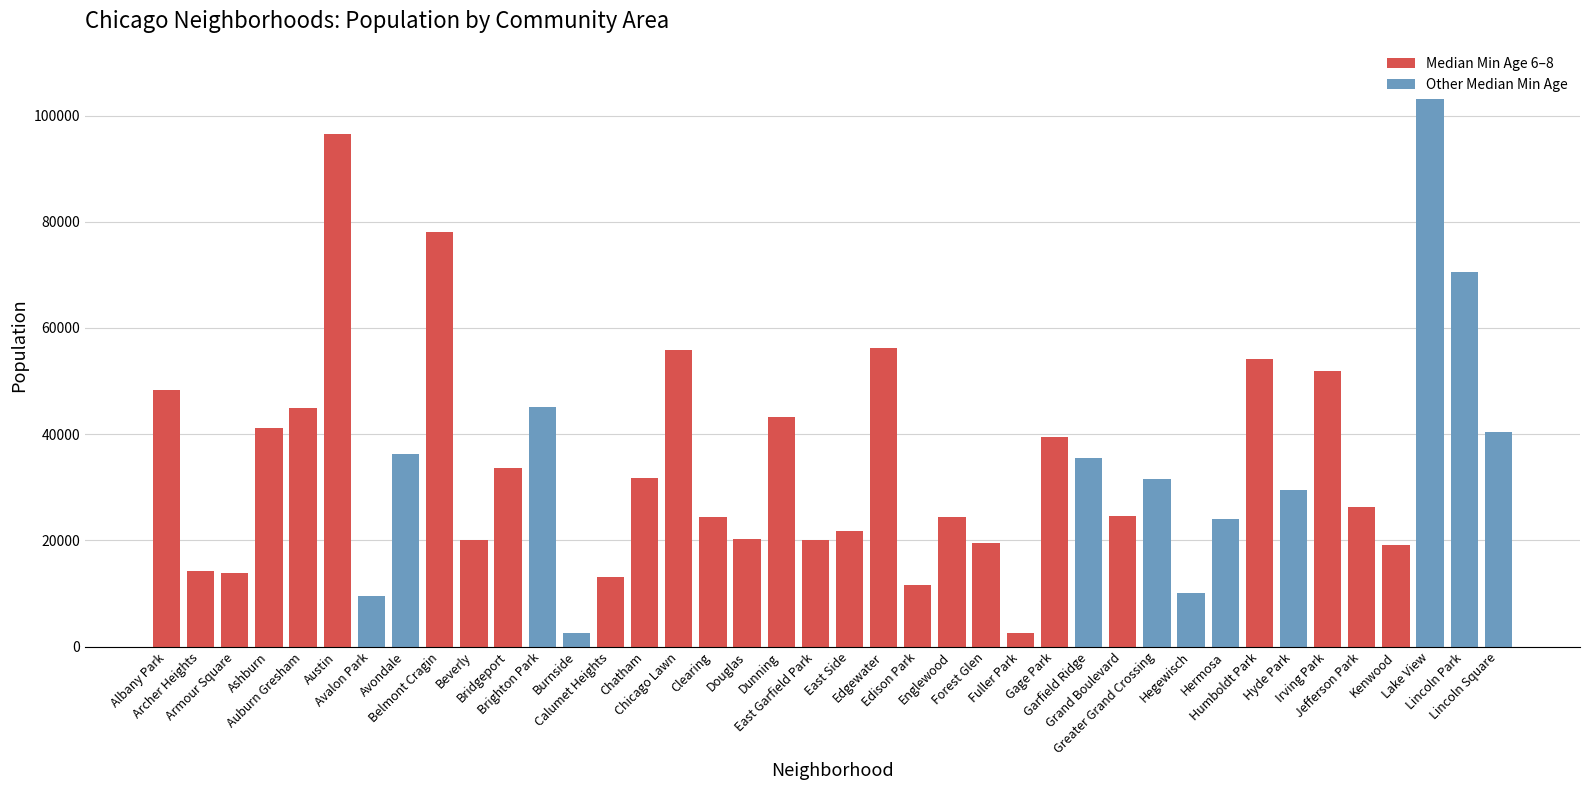

The value at Grand Boulevard is 11810. True or false?

False